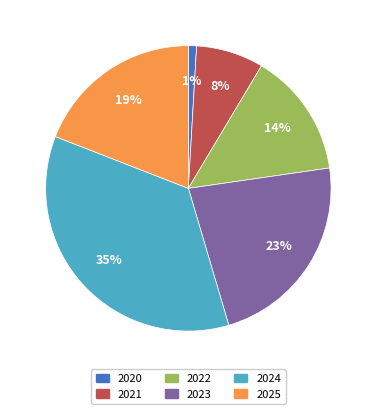

To the nearest percent, what percentage of the pie is 2020?

1%